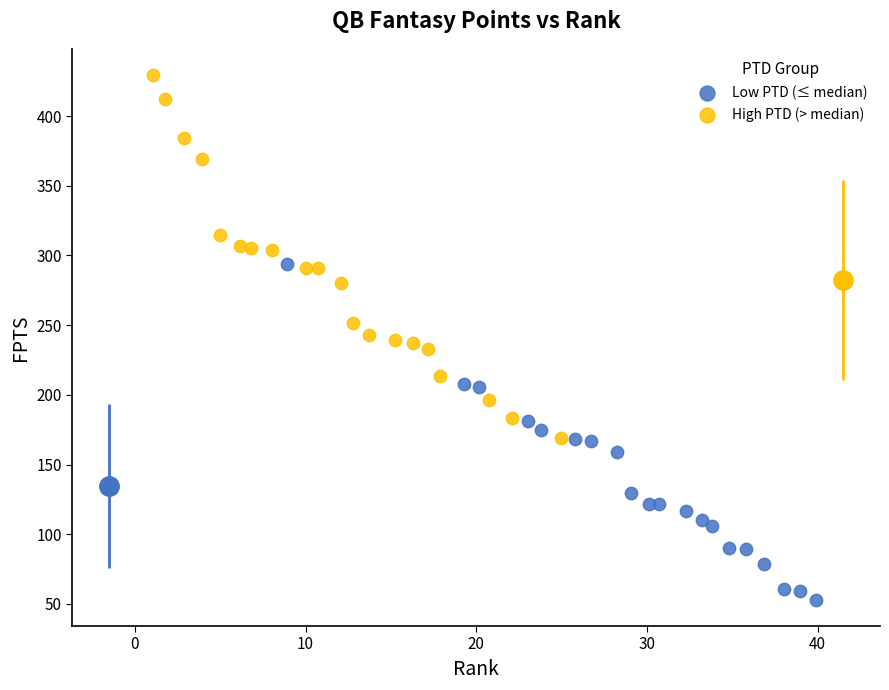

What are all the series names shown in the legend?

Low PTD (≤ median), High PTD (> median)